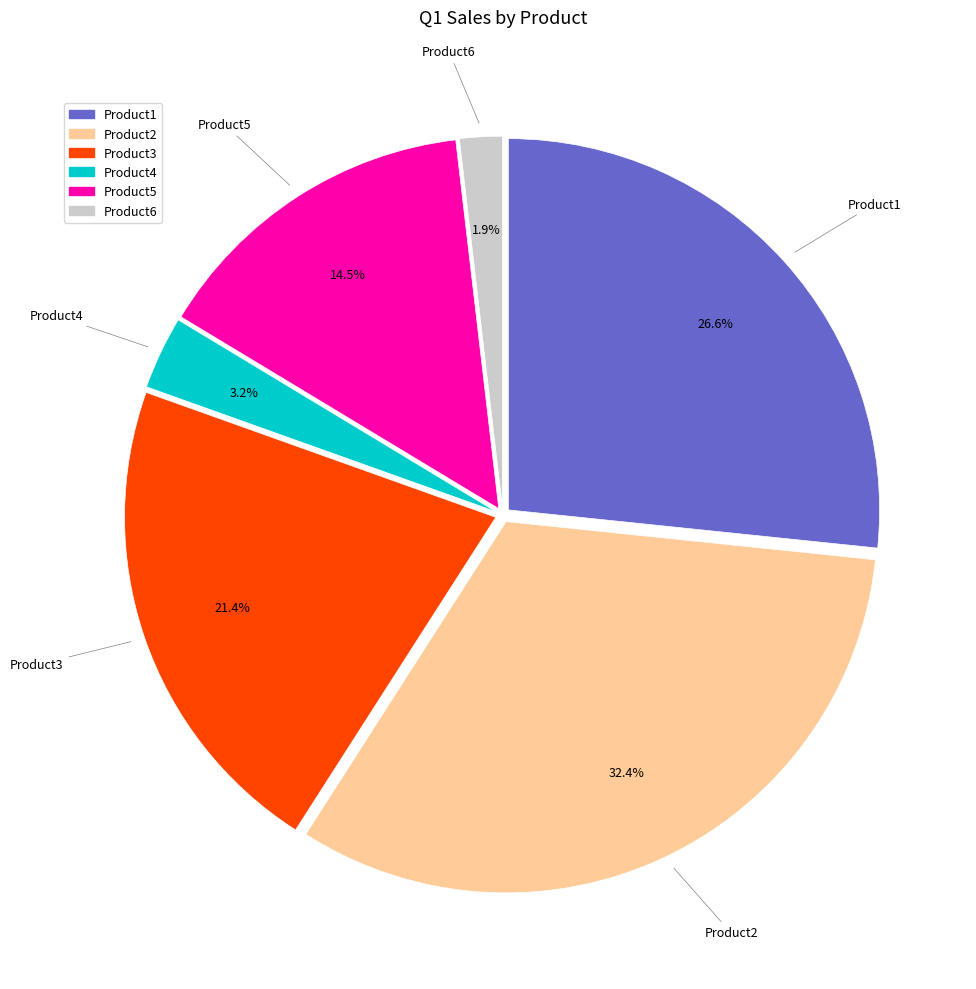

Between Product2 and Product1, which is larger?

Product2